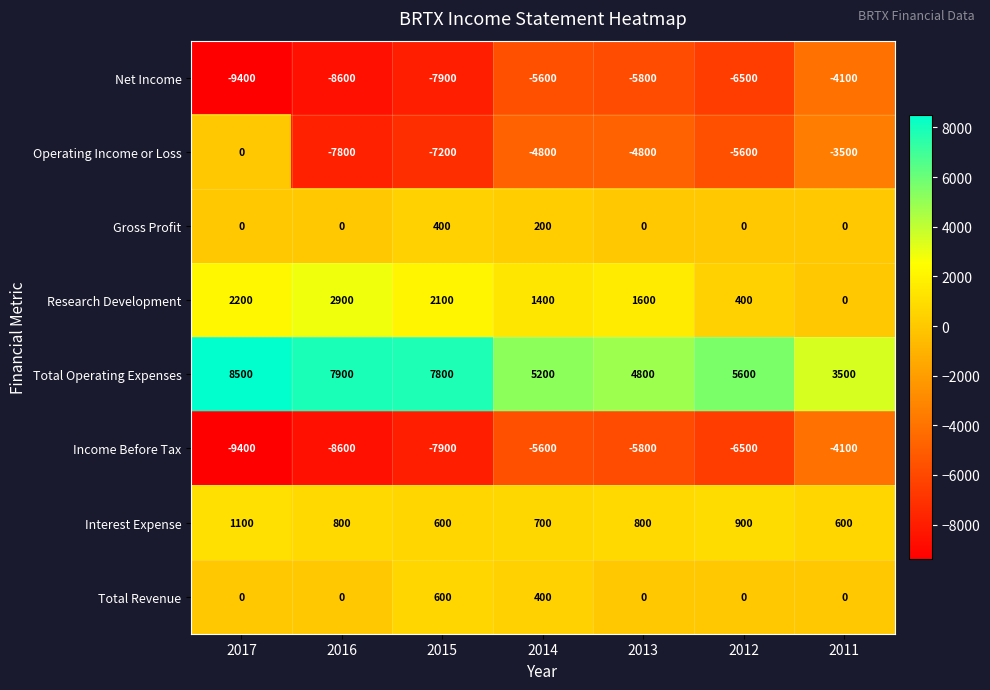

Which series has the largest range (max minus min)?

Operating Income or Loss